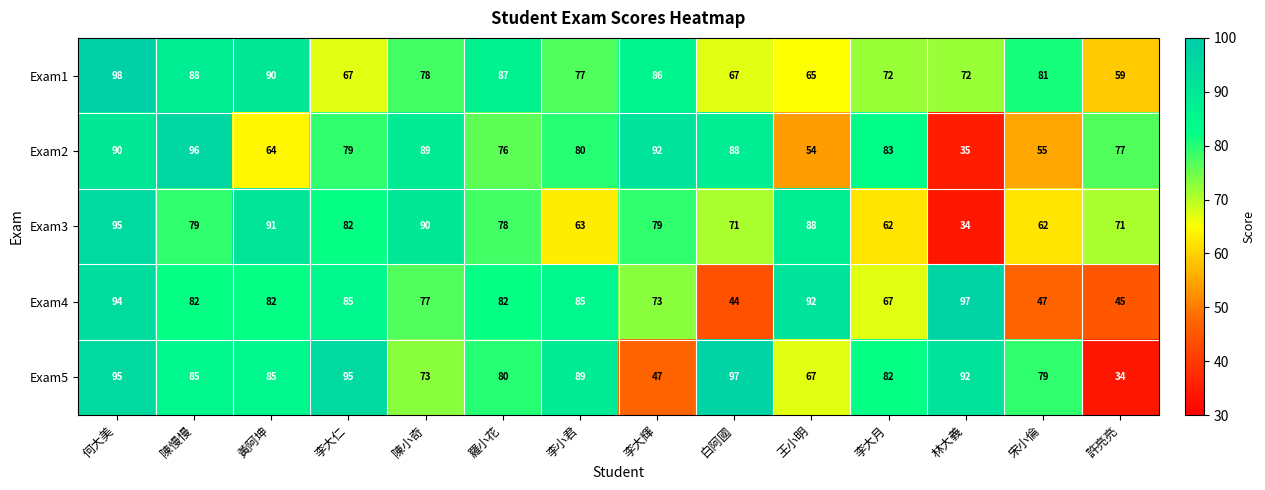

Between 何大美 and 李大輝, which series saw the biggest shift?

Exam5